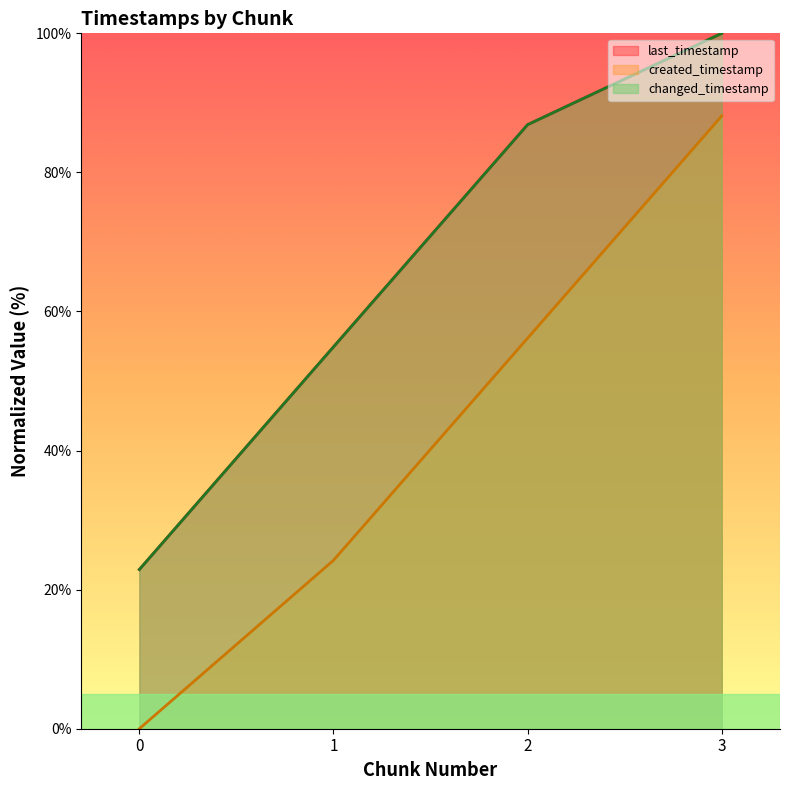

Rank the series by their maximum value, from highest to lowest.

last_timestamp (line), changed_timestamp (line), created_timestamp (line)